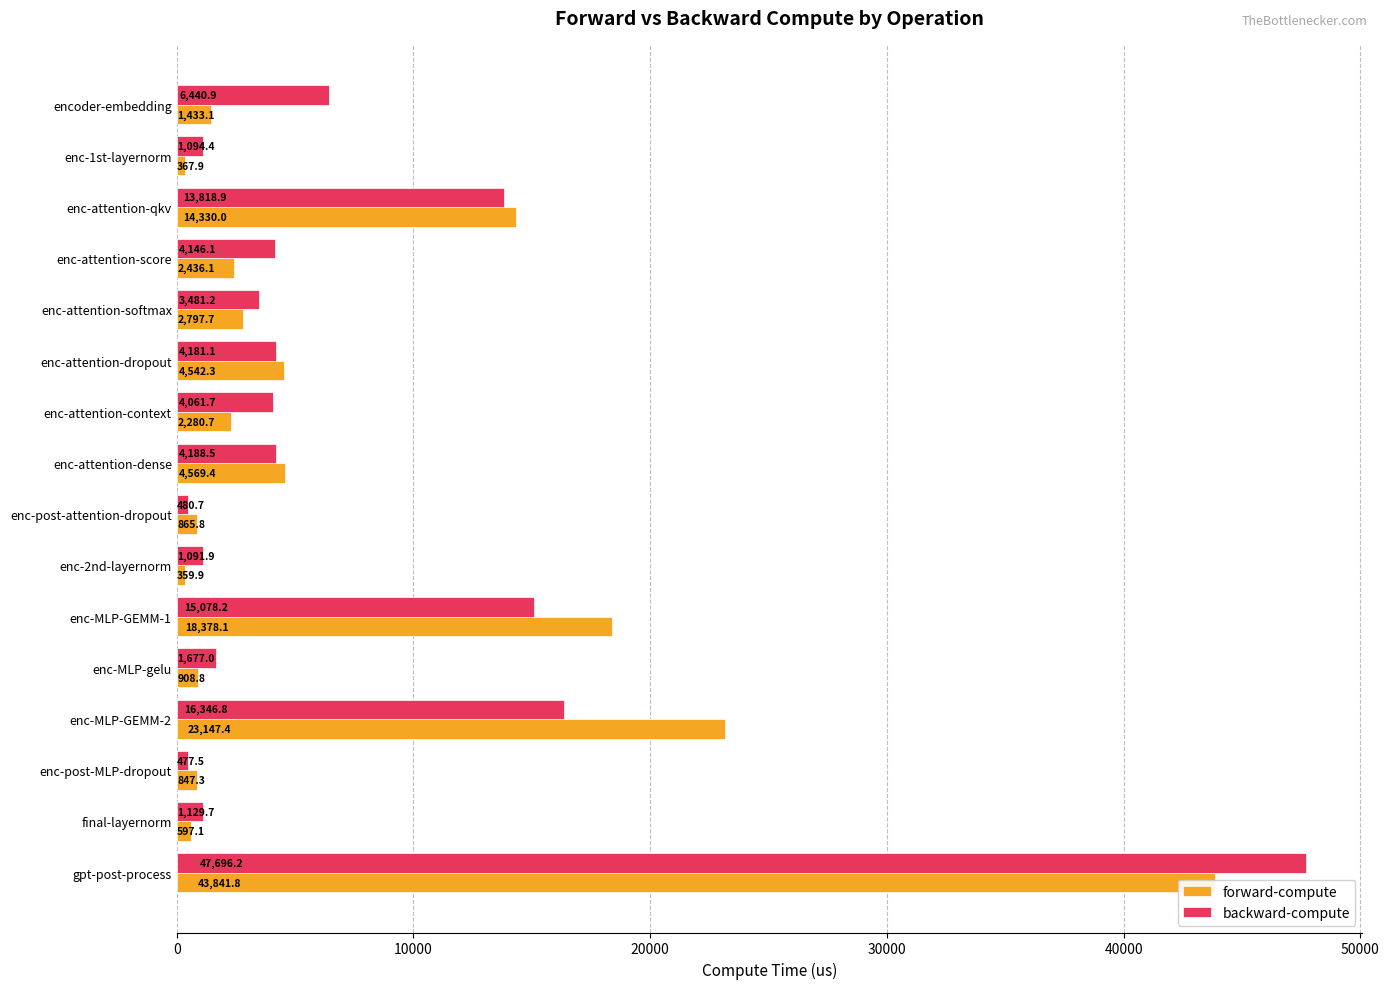

The value of backward-compute at enc-attention-qkv is 5719.7. True or false?

False